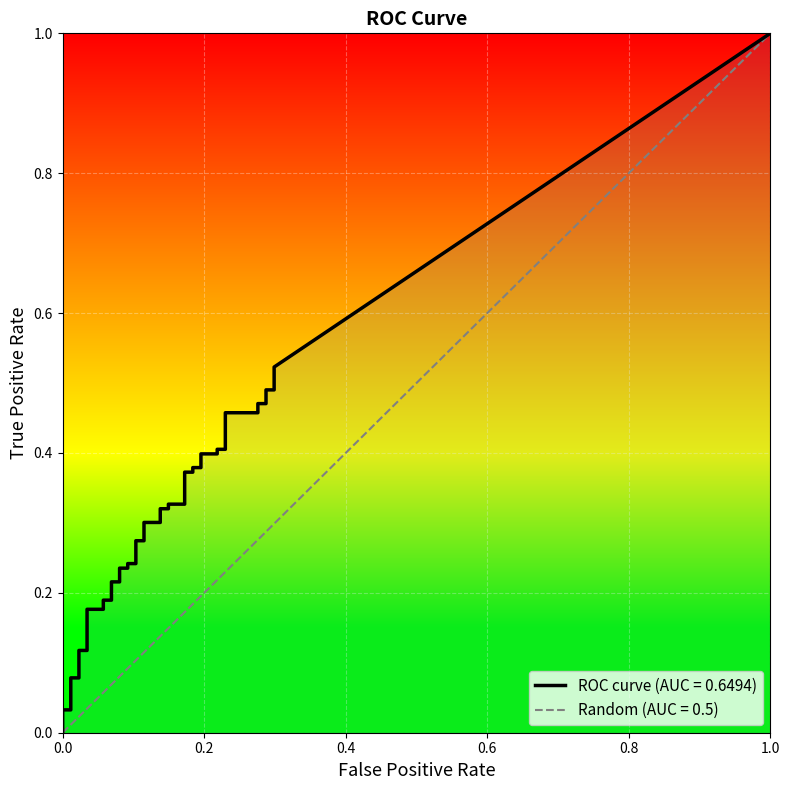

The value of fpr at 8 is 0.0. True or false?

False